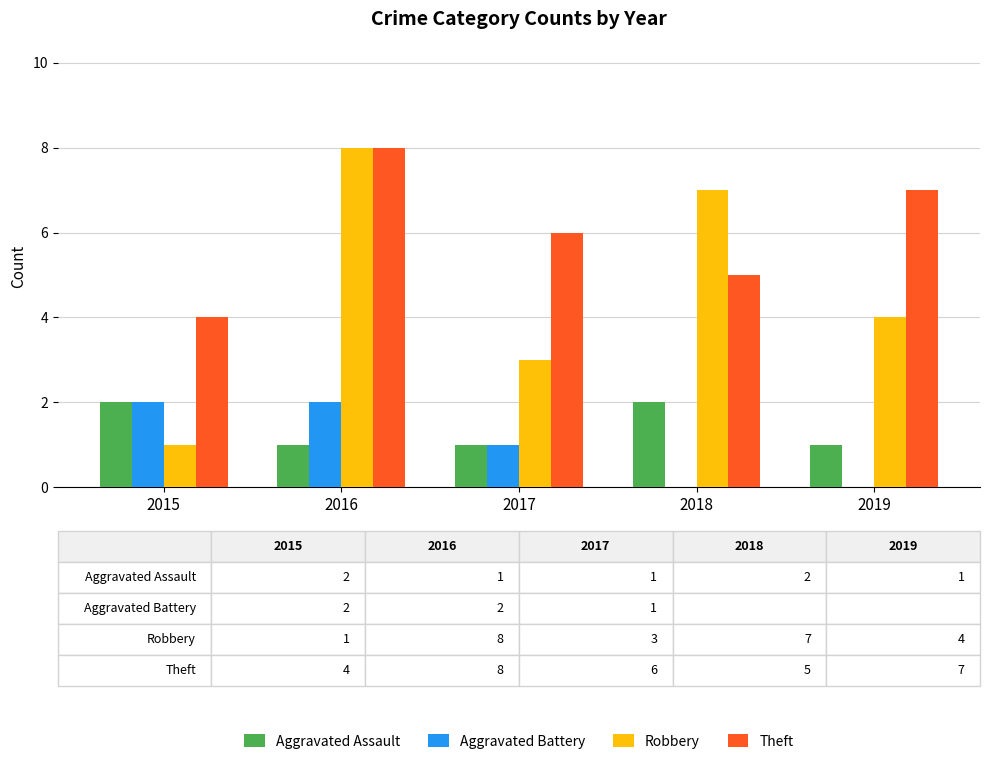

What is the average value of the Robbery series?

5